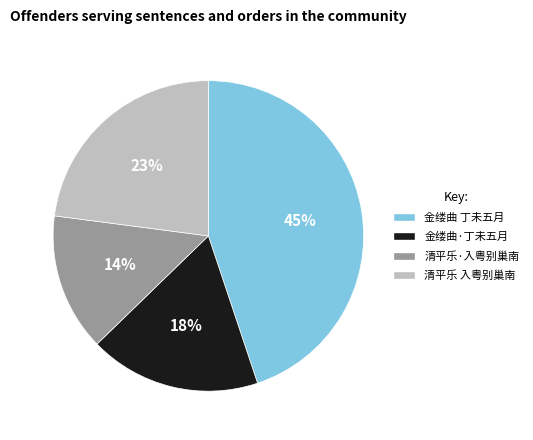

To the nearest percent, what is the average slice percentage?

25%